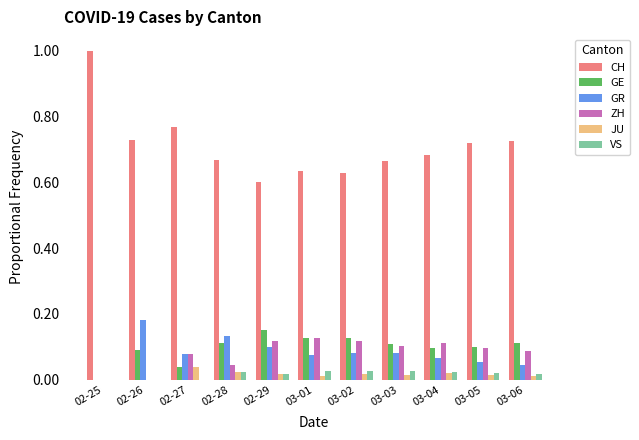

What is the total value across all series at 03-03?

1.0